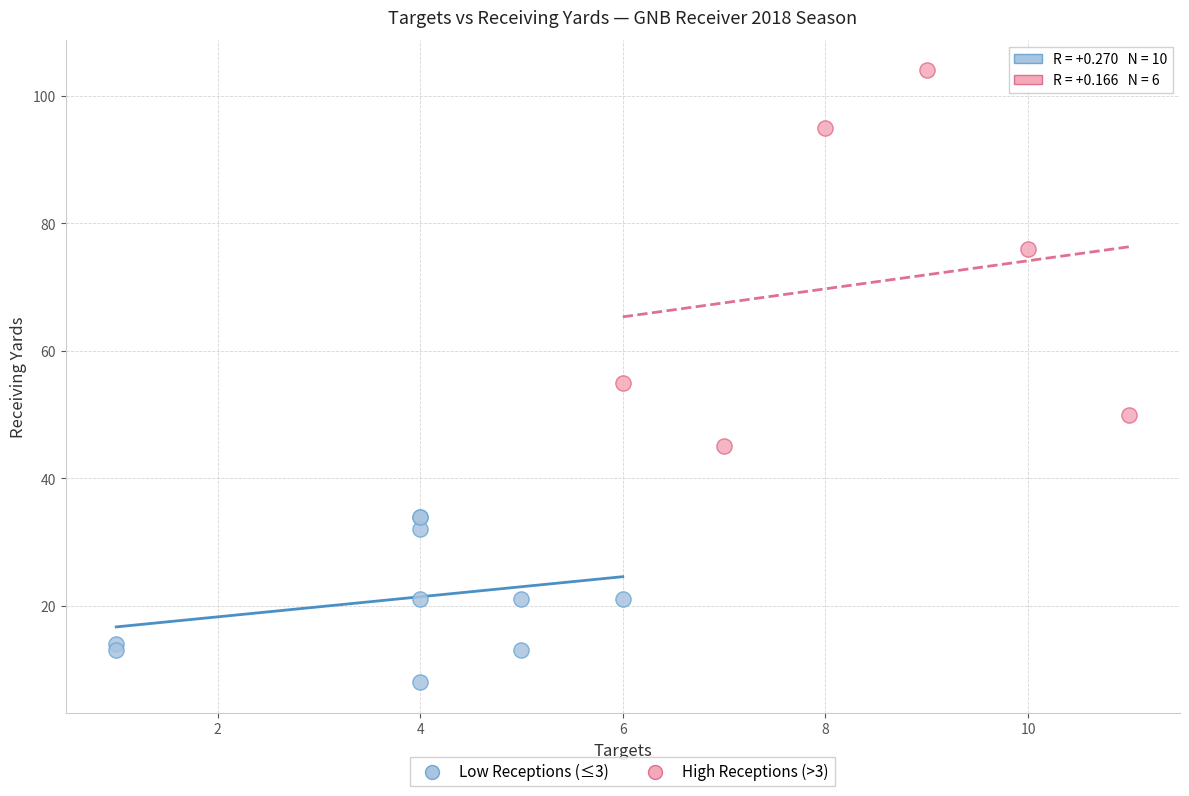

Which series has the largest Y range (max minus min)?

High Receptions (>3)